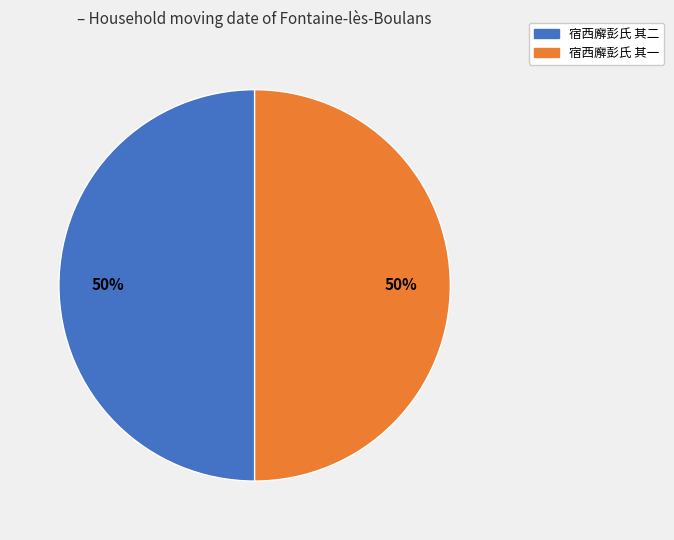

Is it true that 宿西廨彭氏 其一 is 50% of the pie?

True